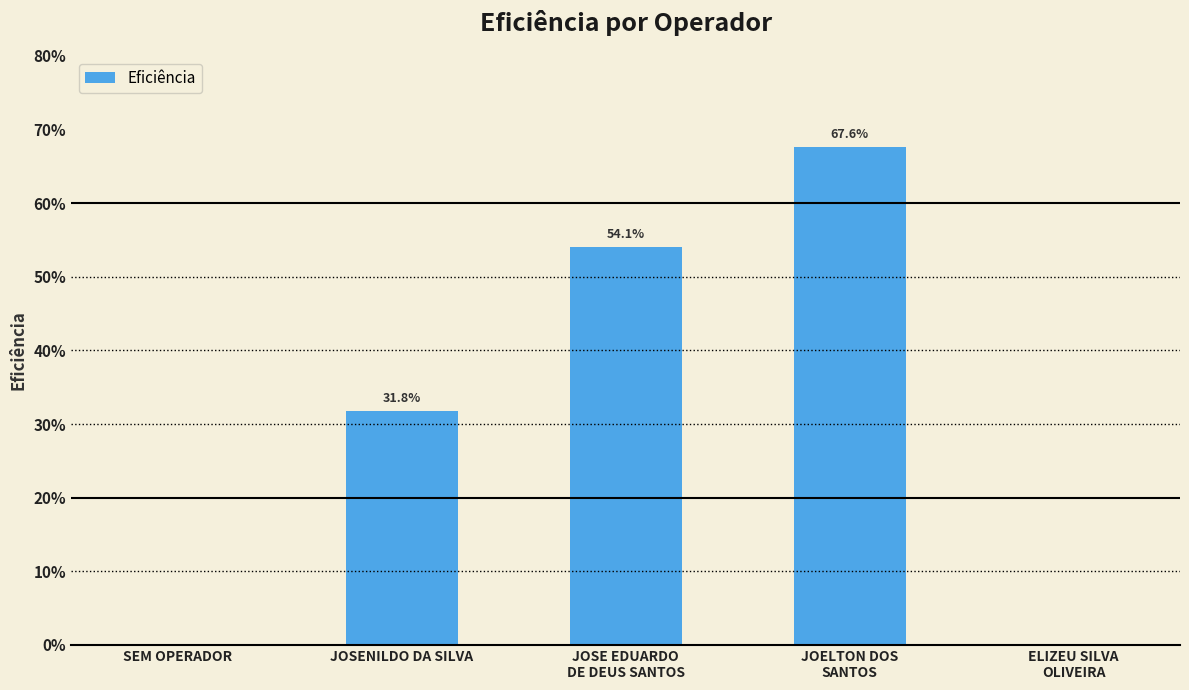

Where is the data nearest to the value 0?

SEM OPERADOR